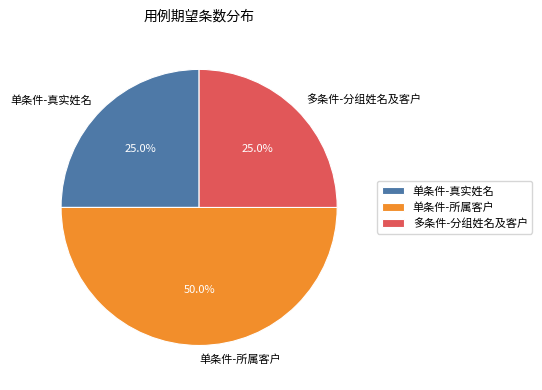

What portion of the pie excludes 多条件-分组姓名及客户?

75.0%